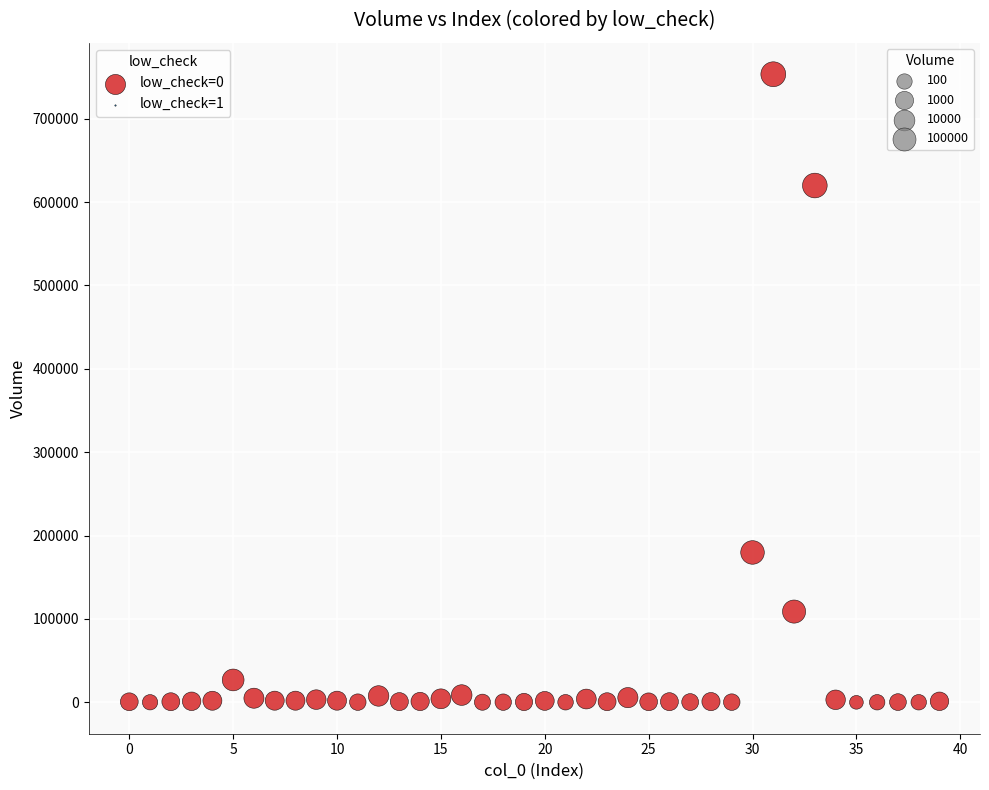

What is the range of Y values (max minus min)?

753218.3